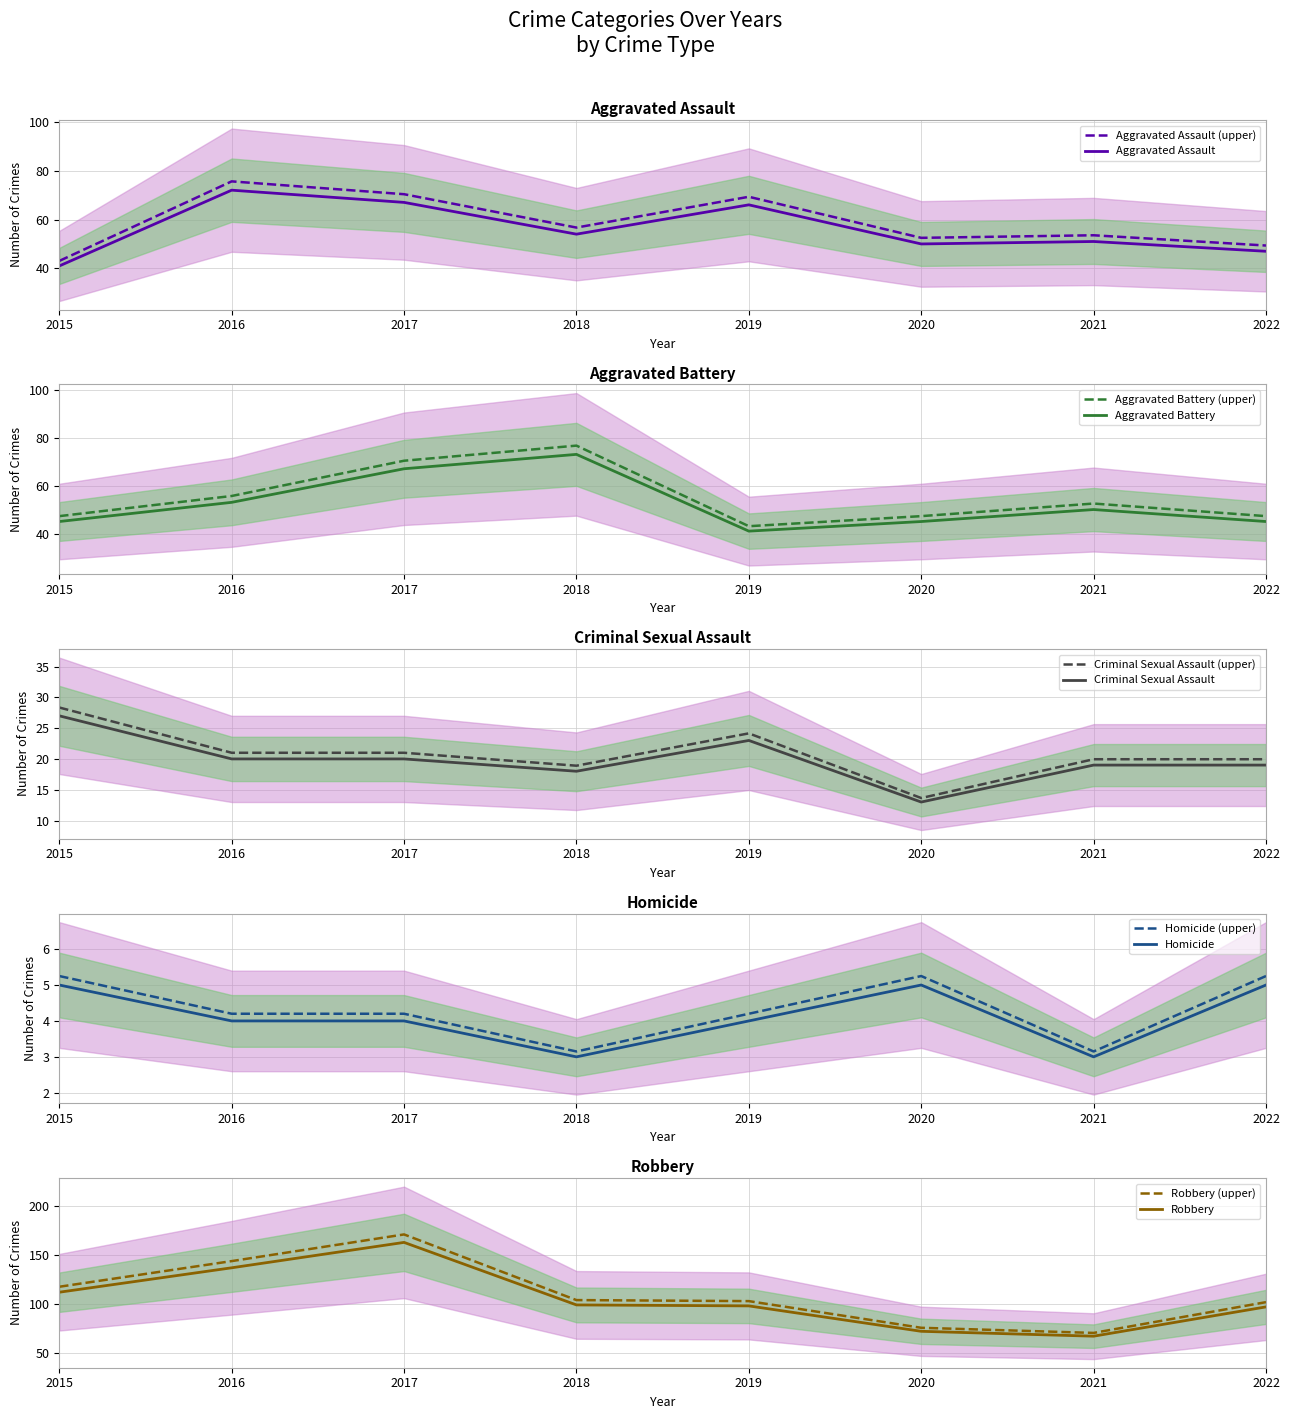

In Criminal Sexual Assault, how many points are higher than both neighbors (excluding endpoints)?

1